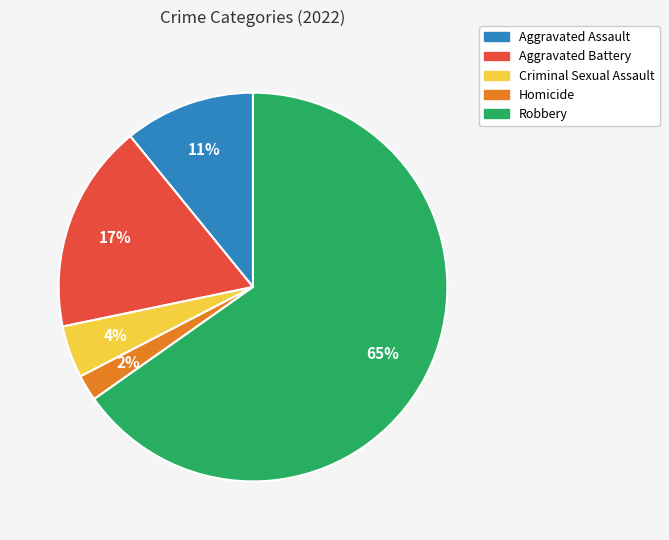

Which category has the smallest portion of the pie?

Homicide